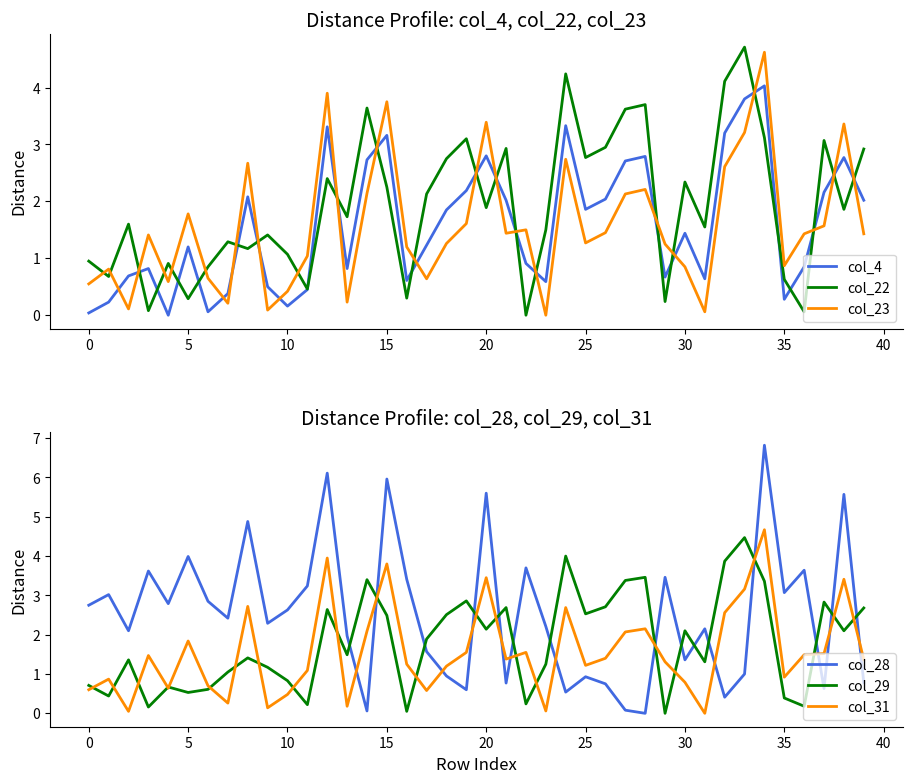

The value of col_4 at 0 is 0.0. True or false?

True